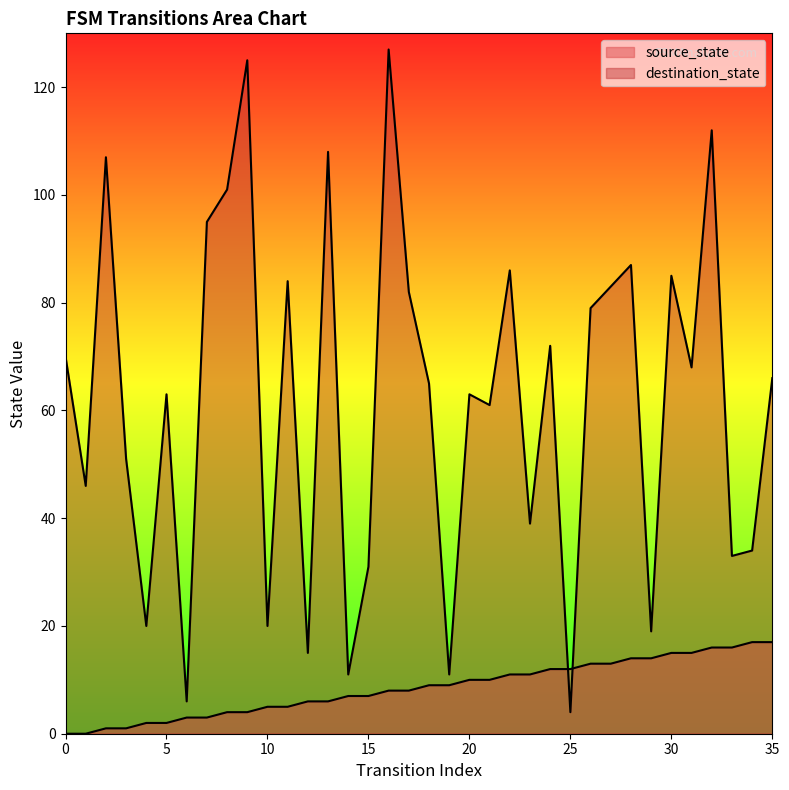

True or false: destination_state and source_state cross at least once.

True